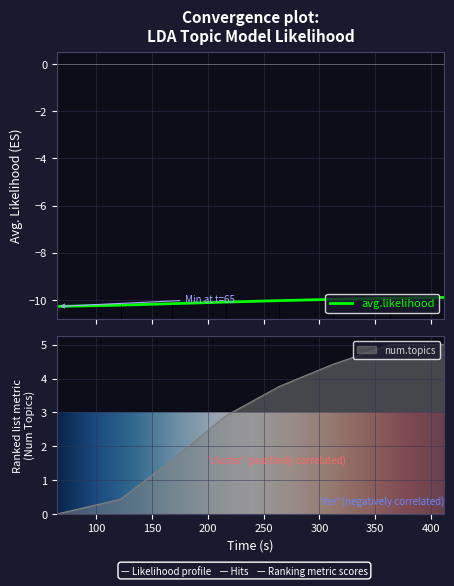

What is the minimum value shown in the chart?

-10.3